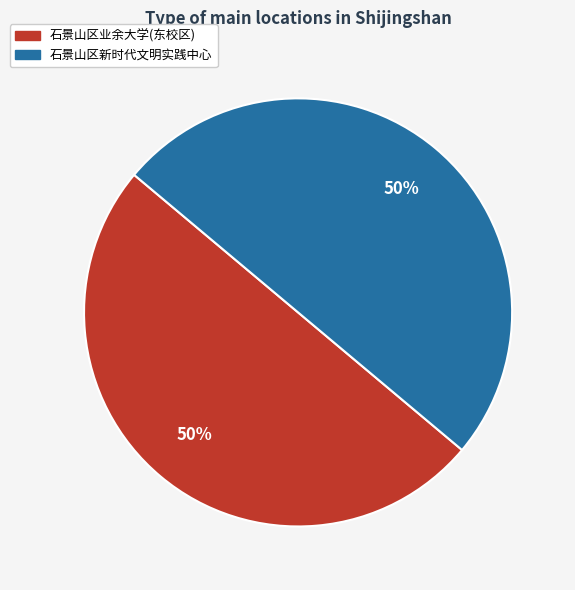

To the nearest percent, what percentage of the pie is 石景山区业余大学(东校区)?

50%